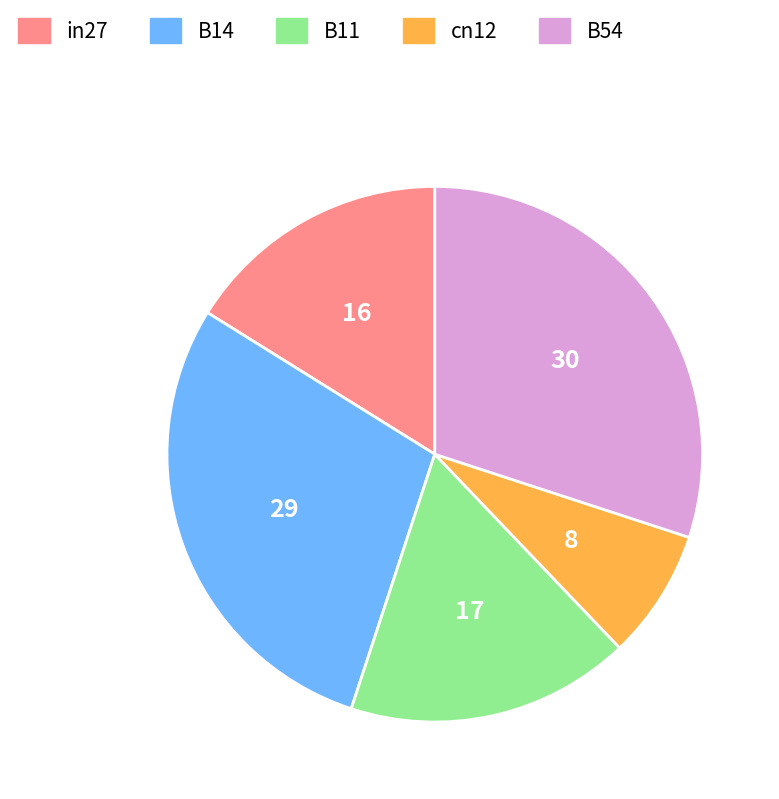

Is the sum of B14 and cn12 greater than half?

No